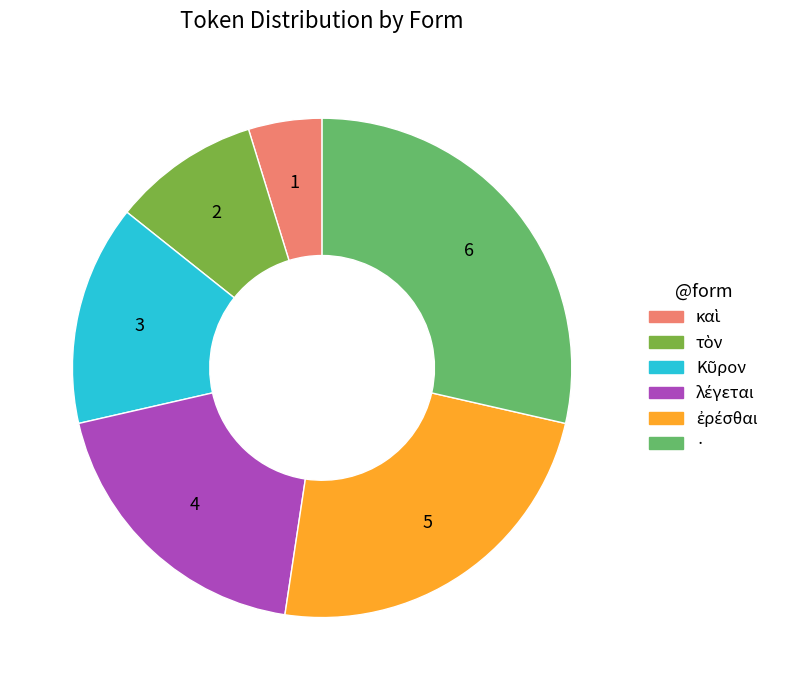

Does any single category account for the majority?

No